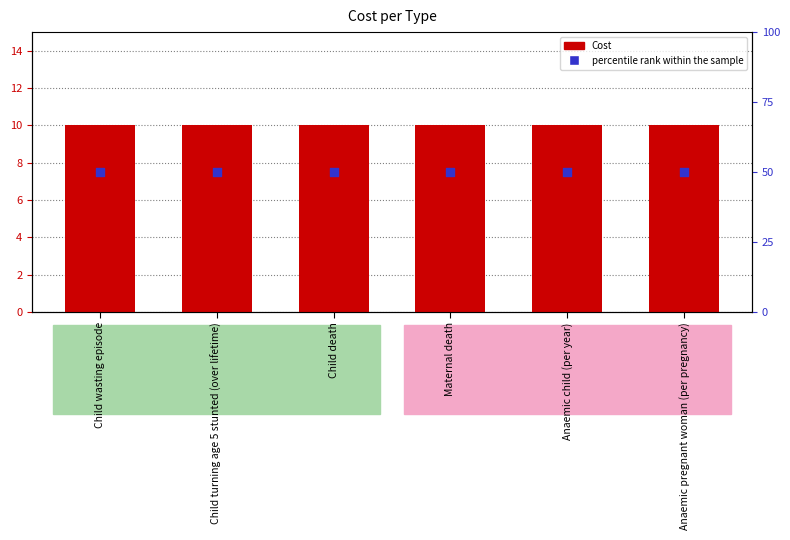

What are all the series names shown in the legend?

Cost, percentile rank within the sample